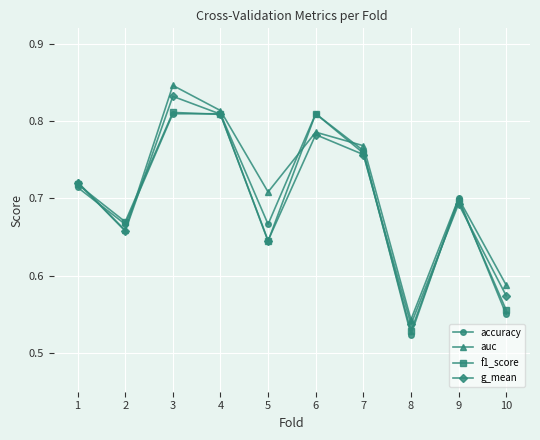

Where is f1_score nearest to the value 0?

8